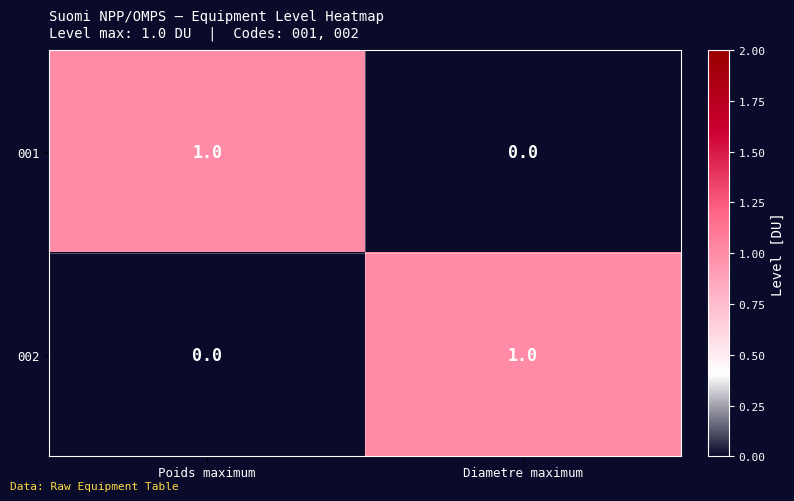

True or false: 001 has a value of 0 at Diametre maximum.

True